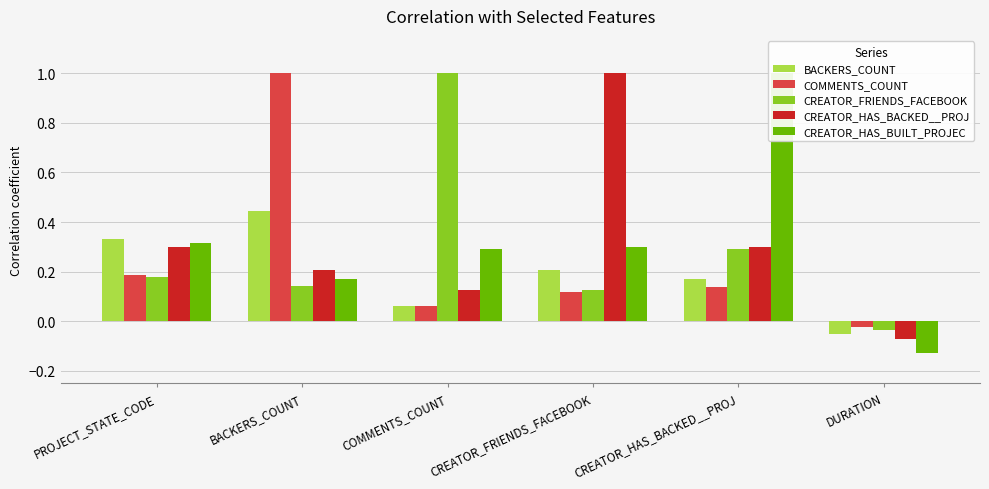

Are the bars horizontal?

No